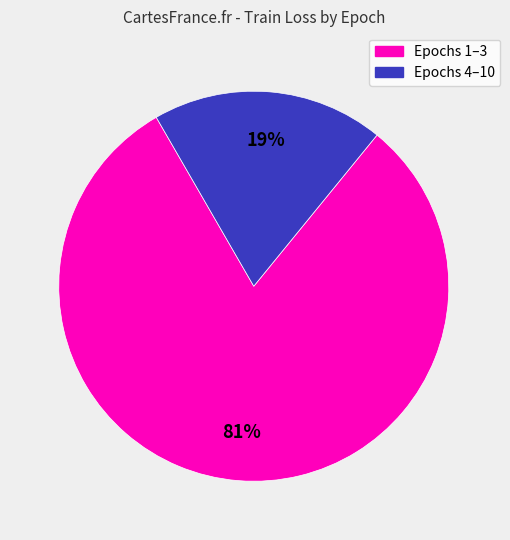

To the nearest percent, what is the average slice percentage?

50%